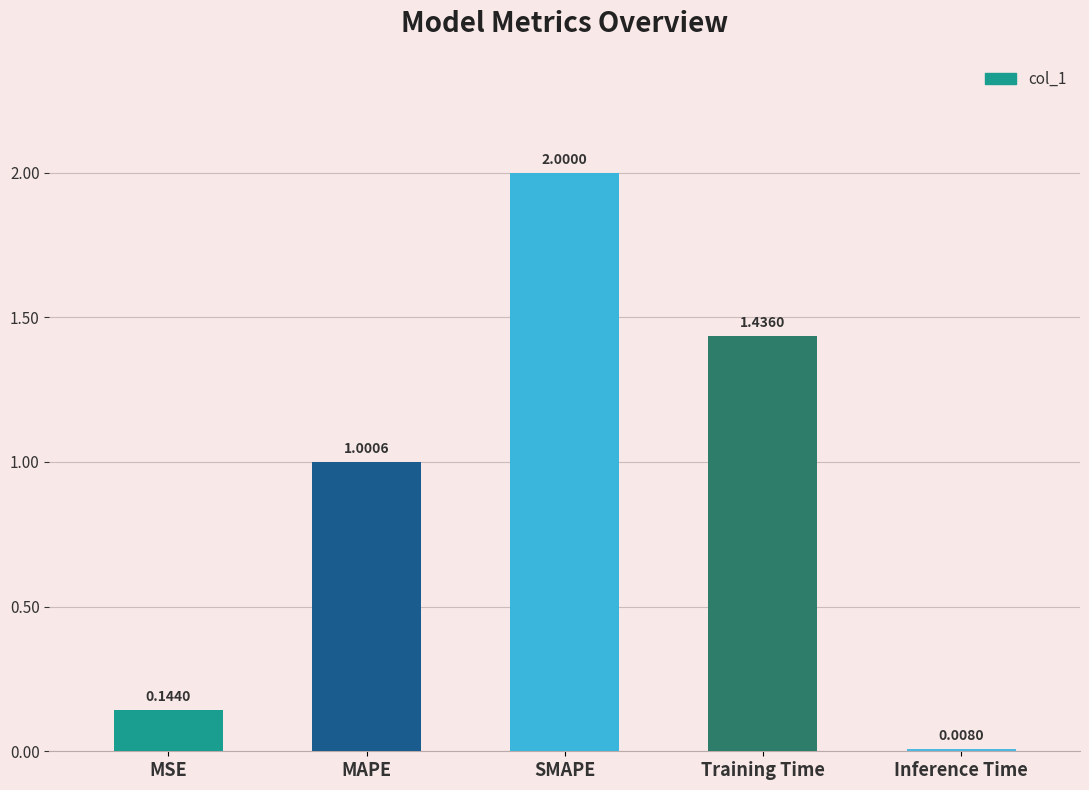

Where does the data first go above 1?

MAPE